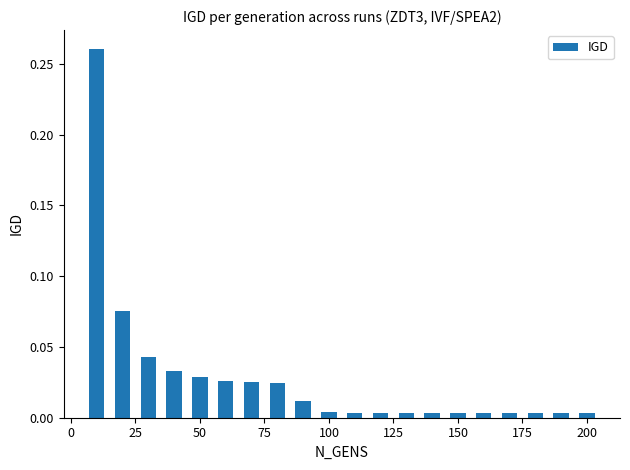

What is the sum of all values?

0.6